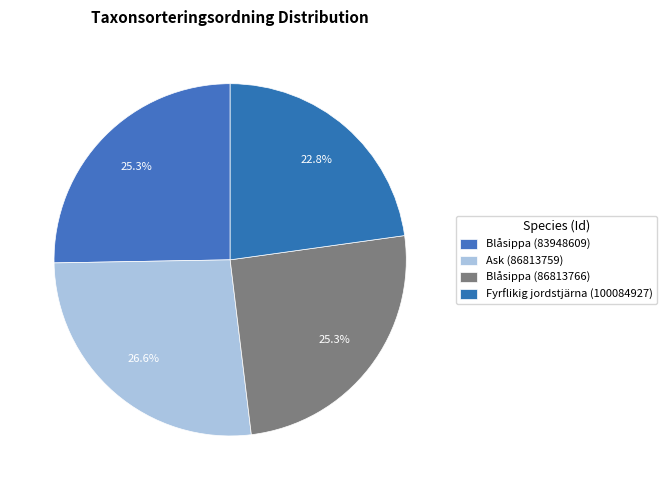

Is it true that Blåsippa (86813766) is 40% of the pie?

False